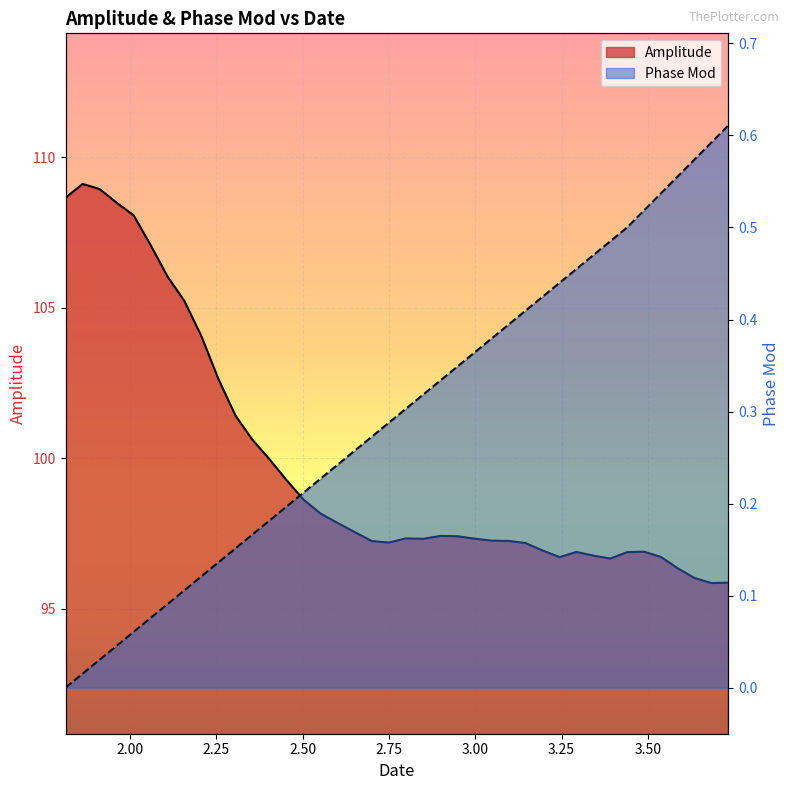

Which series has the largest total across all categories?

Amplitude